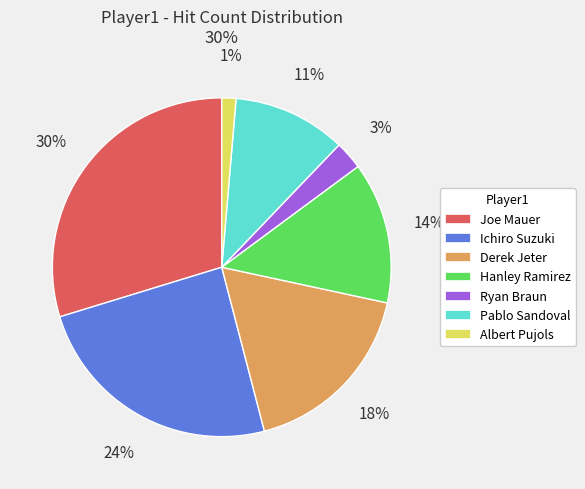

Which category has the smallest portion of the pie?

Albert Pujols